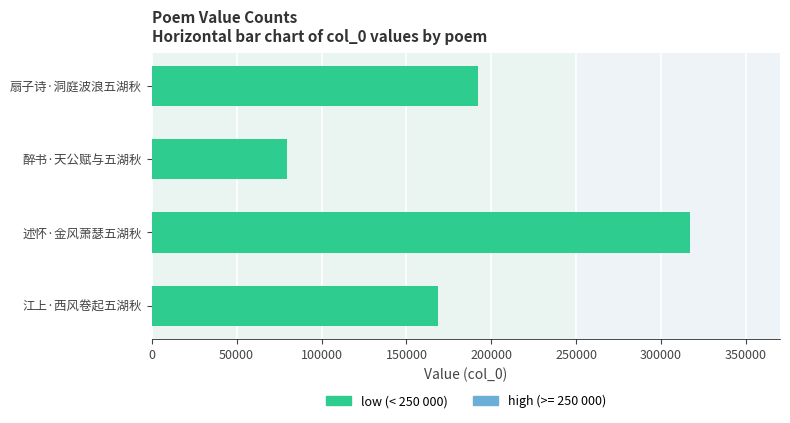

Reading top to bottom, list all the values displayed in this chart.

扇子诗·洞庭波浪五湖秋=192176	醉书·天公赋与五湖秋=79587	述怀·金风萧瑟五湖秋=317144	江上·西风卷起五湖秋=168680